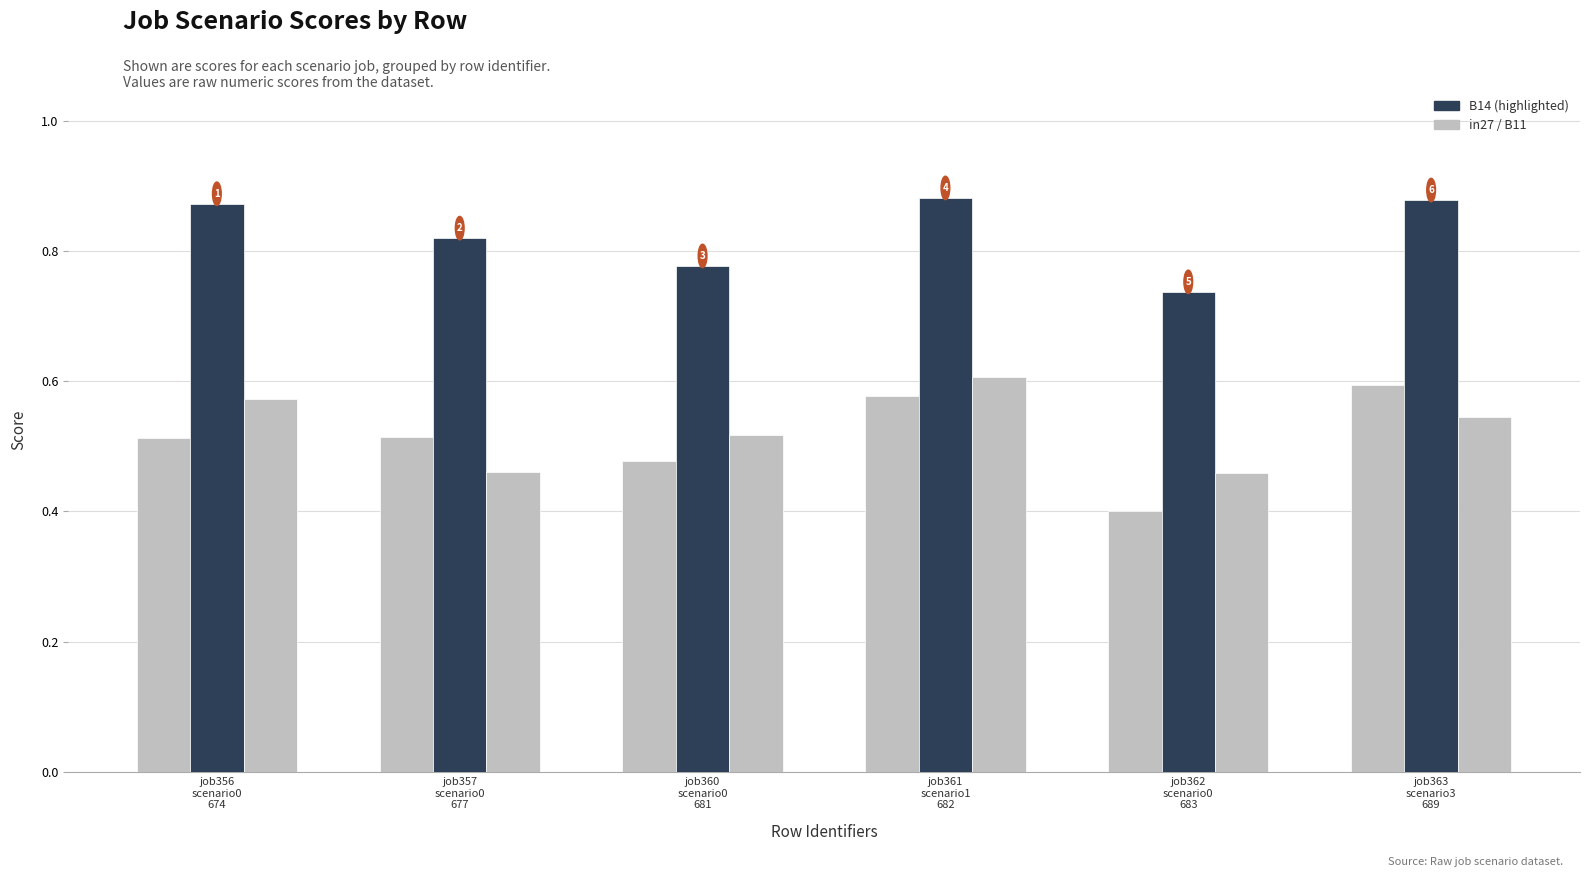

Reading left to right, what are all the values shown in this chart?

in27: job356
scenario0
674=0.5	job357
scenario0
677=0.5	job360
scenario0
681=0.5	job361
scenario1
682=0.6	job362
scenario0
683=0.4	job363
scenario3
689=0.6
B14: job356
scenario0
674=0.9	job357
scenario0
677=0.8	job360
scenario0
681=0.8	job361
scenario1
682=0.9	job362
scenario0
683=0.7	job363
scenario3
689=0.9
B11: job356
scenario0
674=0.6	job357
scenario0
677=0.5	job360
scenario0
681=0.5	job361
scenario1
682=0.6	job362
scenario0
683=0.5	job363
scenario3
689=0.5